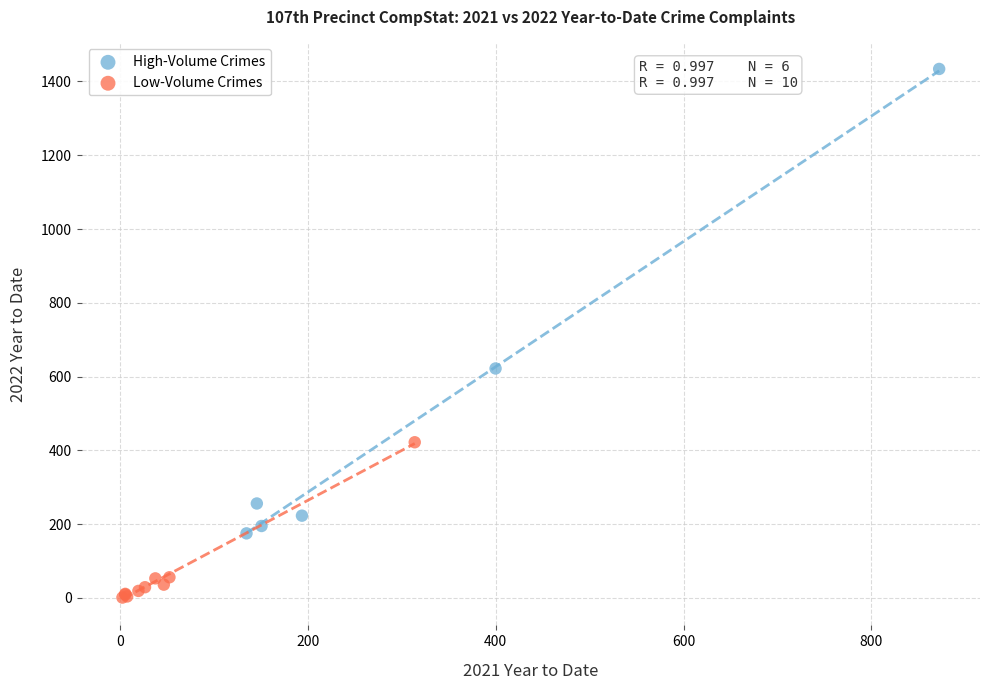

Which series reaches the maximum Y coordinate?

High-Volume Crimes